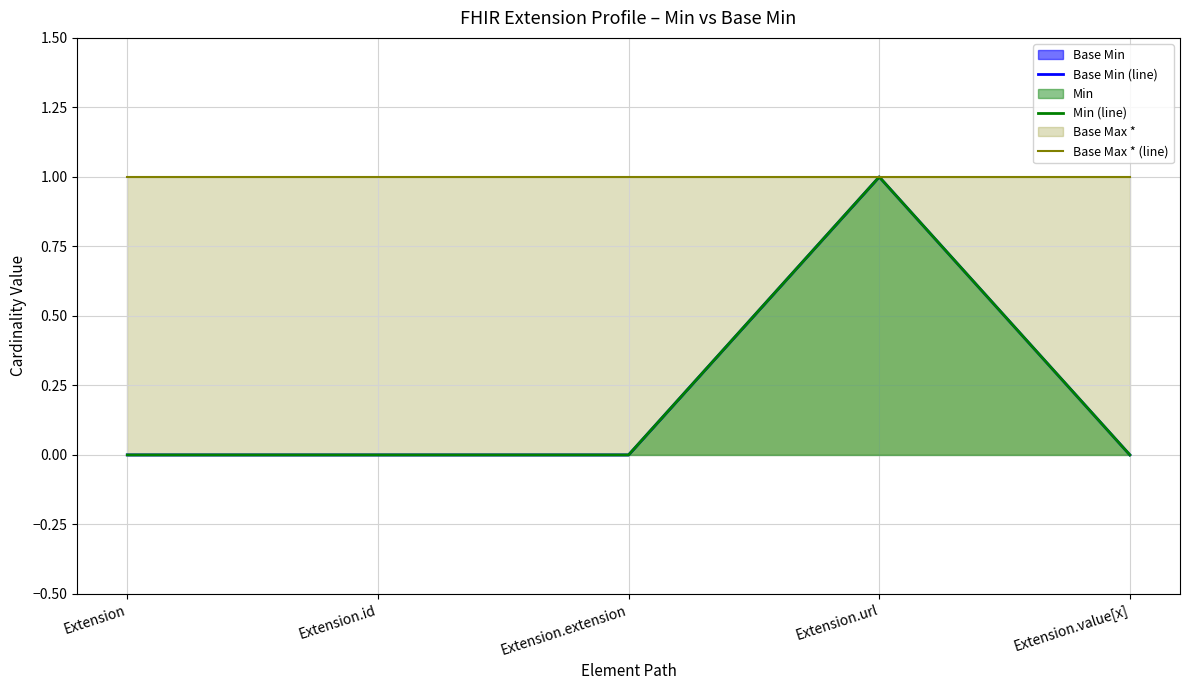

What value does the Min (line) series have at Extension.url?

1